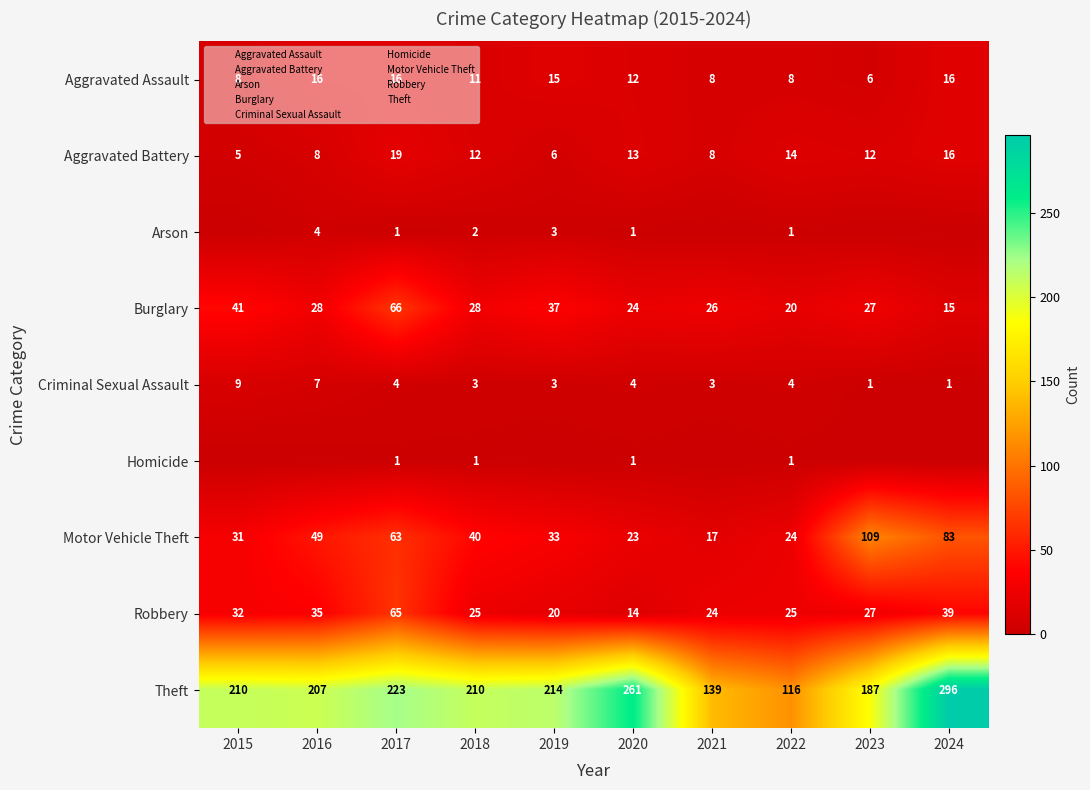

What is the lowest value of the Robbery series?

14